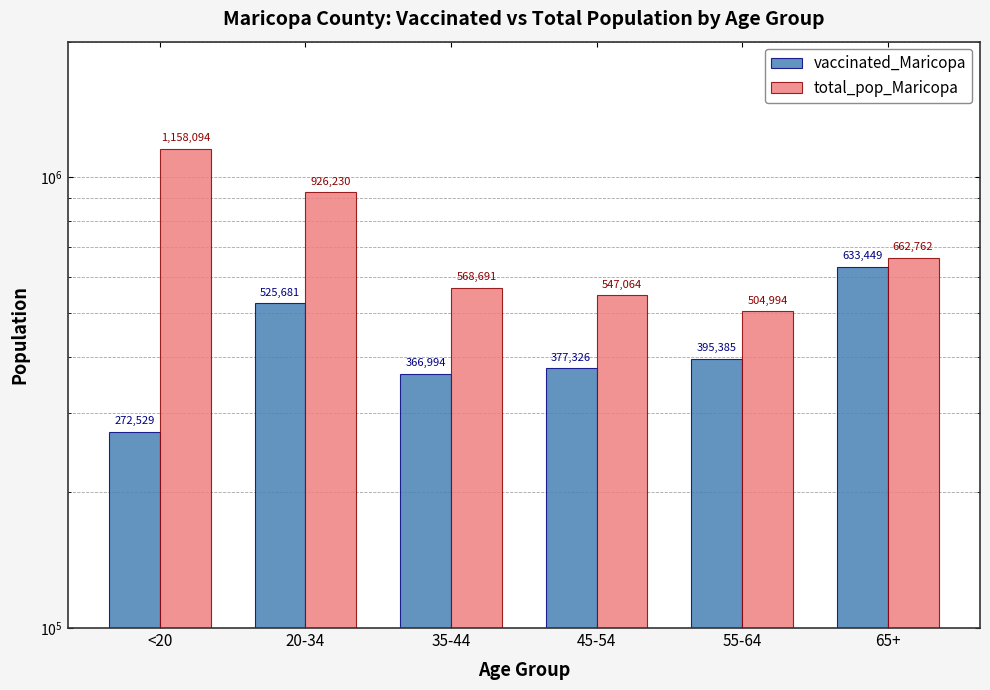

Reading left to right, what are all the values shown in this chart?

vaccinated_Maricopa: <20=272529	20-34=525681	35-44=366994	45-54=377326	55-64=395385	65+=633449
total_pop_Maricopa: <20=1158094	20-34=926230	35-44=568691	45-54=547064	55-64=504994	65+=662762